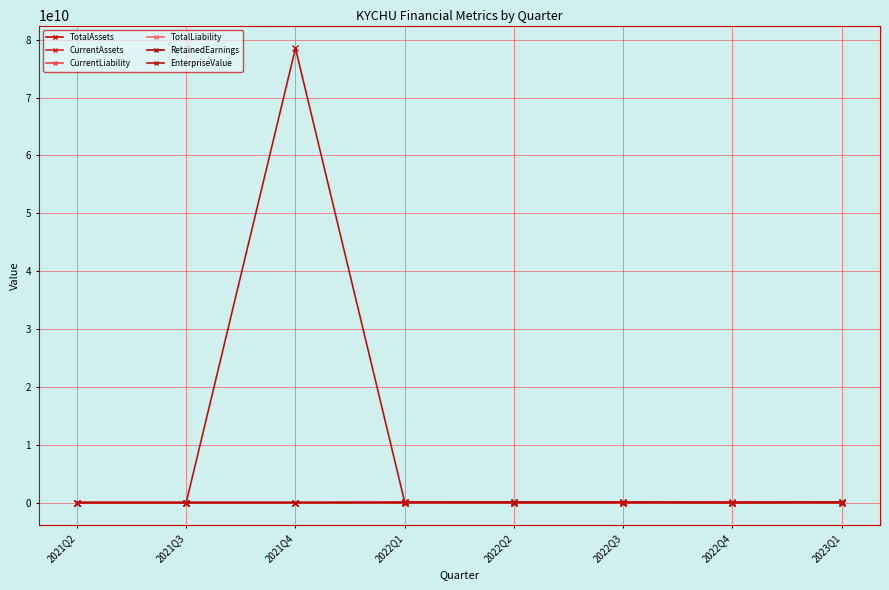

What is the minimum value shown in the chart?

-1156347.0